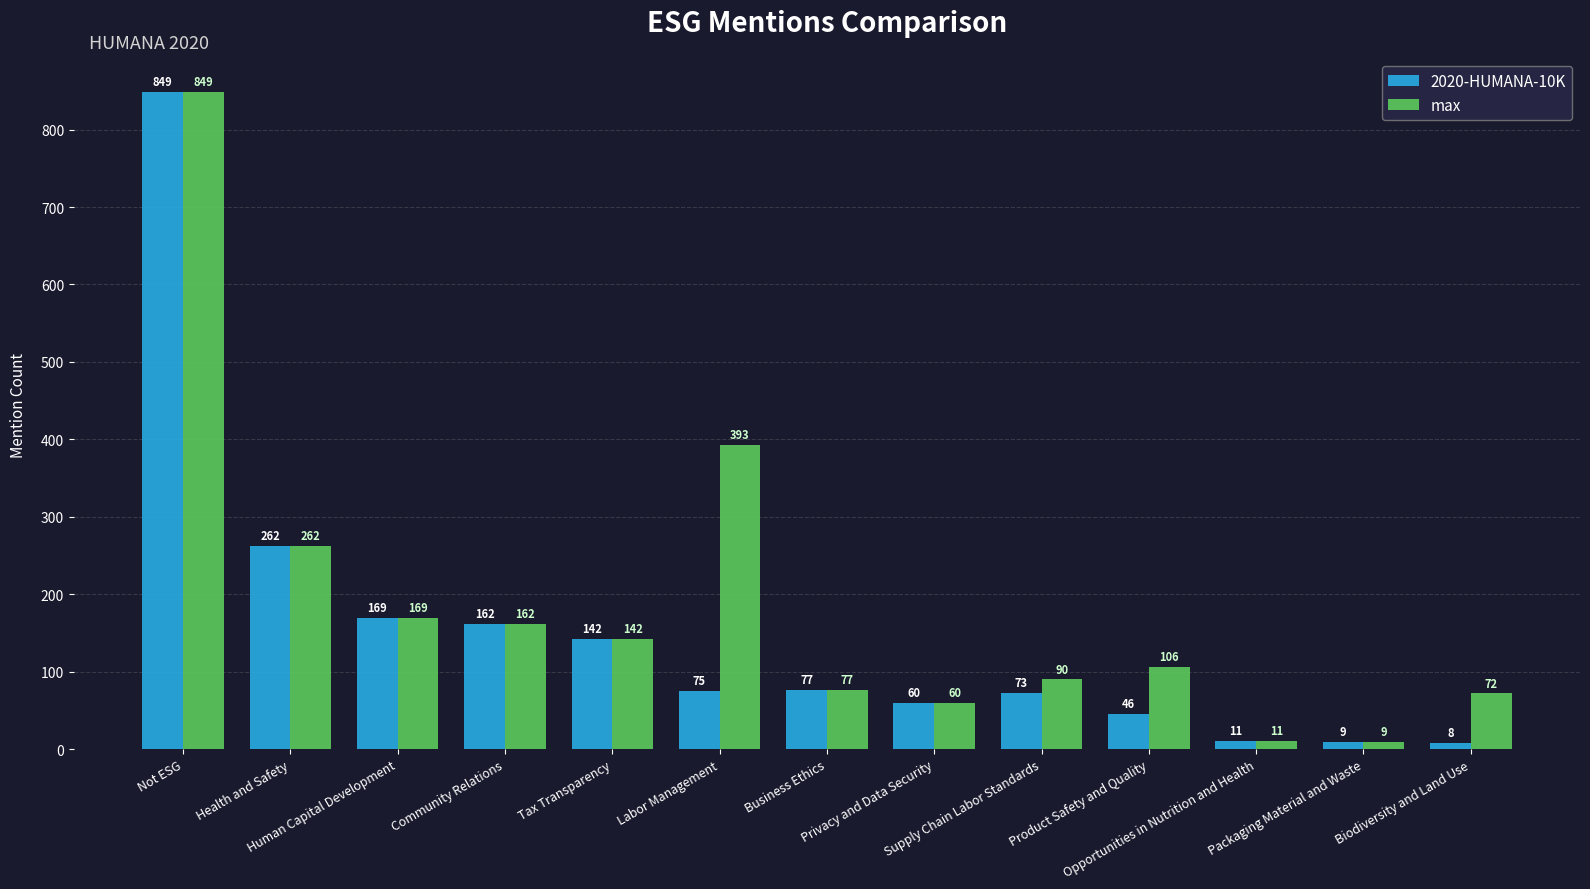

At how many categories does at least one series exceed 628?

1